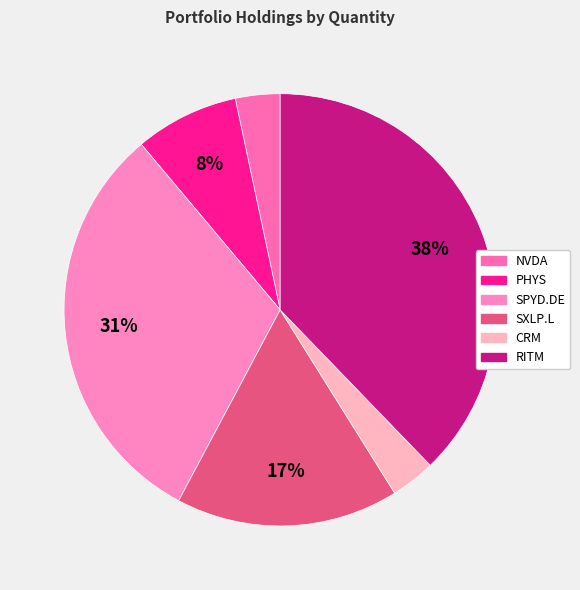

Count the number of slices in the pie.

6